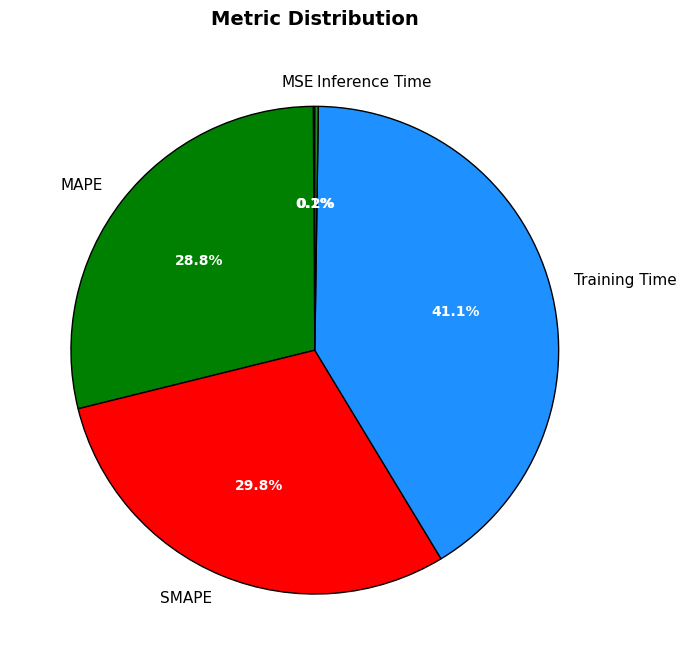

What percentage is the SMAPE slice, to the nearest percent?

30%